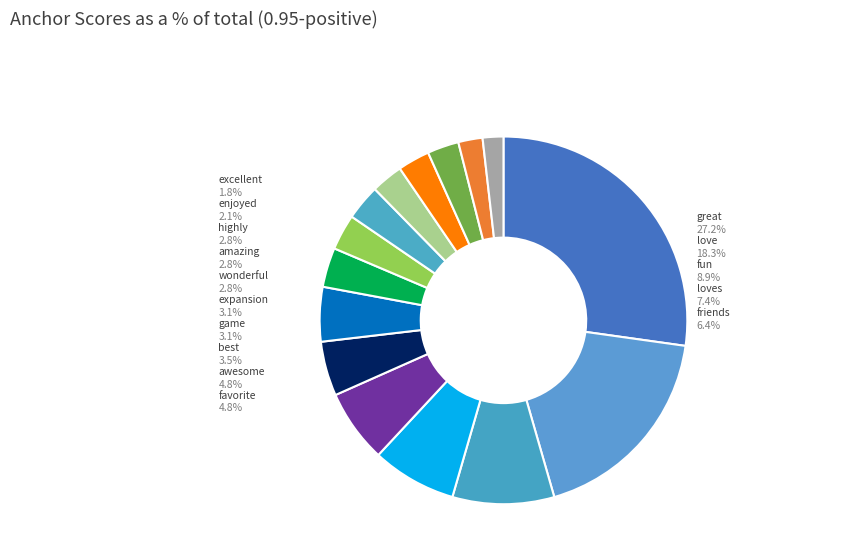

Does expansion represent more than half of the total?

No